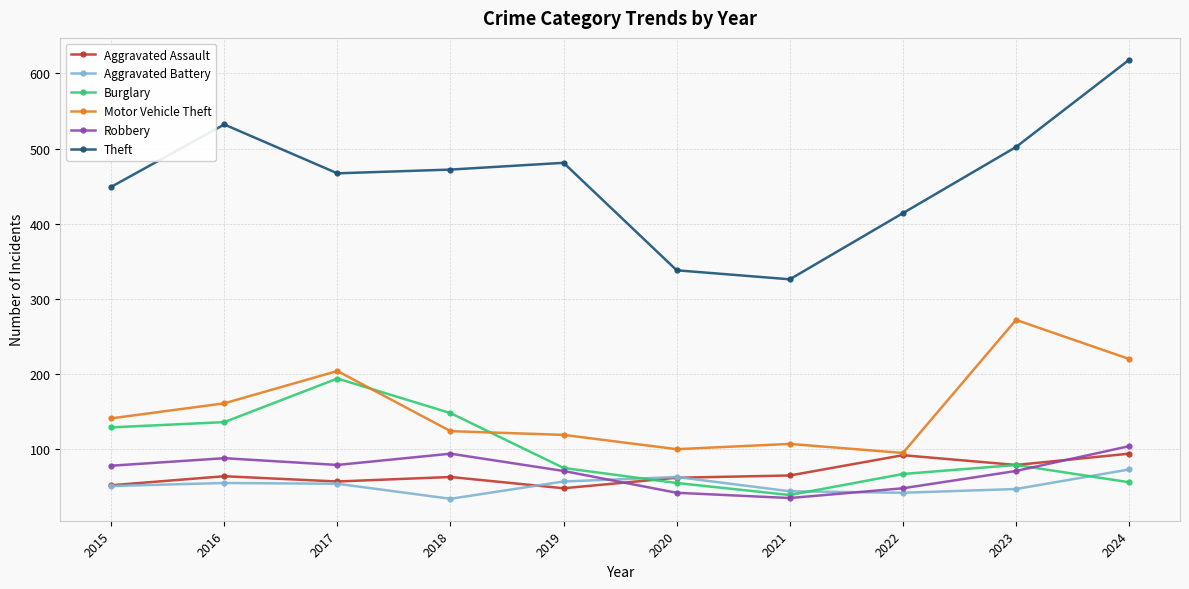

True or false: Aggravated Battery has a value of 39 at 2020.

False